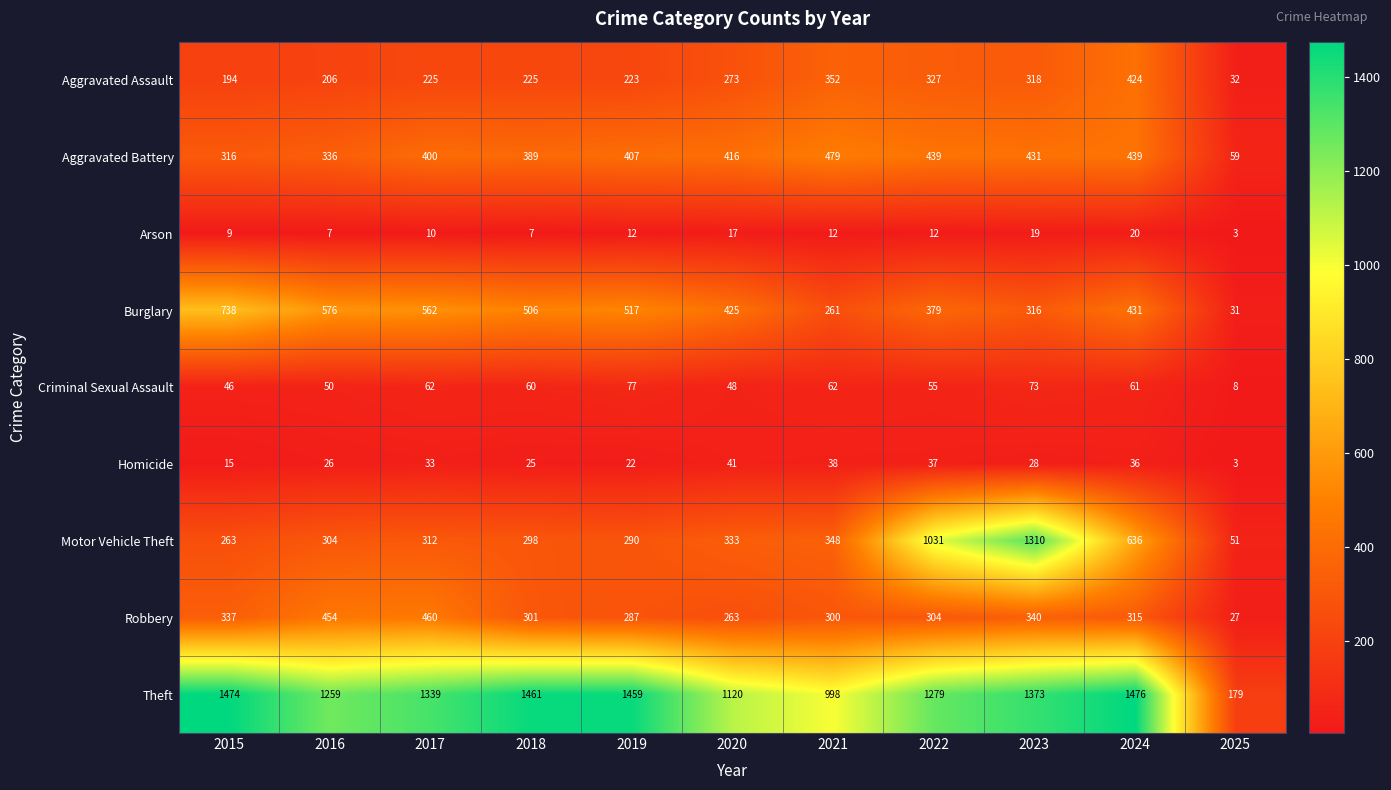

Rank the series at 2017 from lowest to highest value.

Arson, Homicide, Criminal Sexual Assault, Aggravated Assault, Motor Vehicle Theft, Aggravated Battery, Robbery, Burglary, Theft